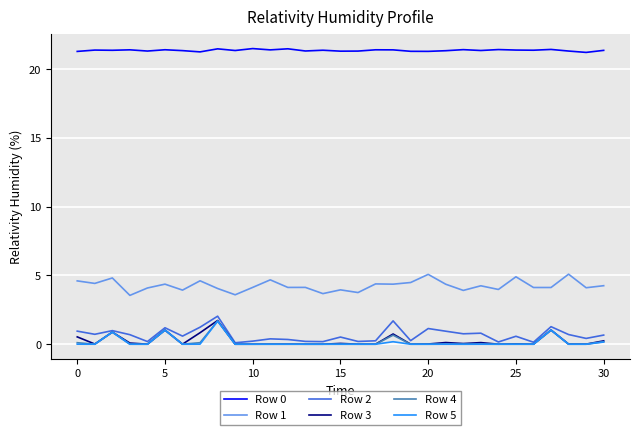

True or false: Row 3 and Row 0 cross at least once.

False